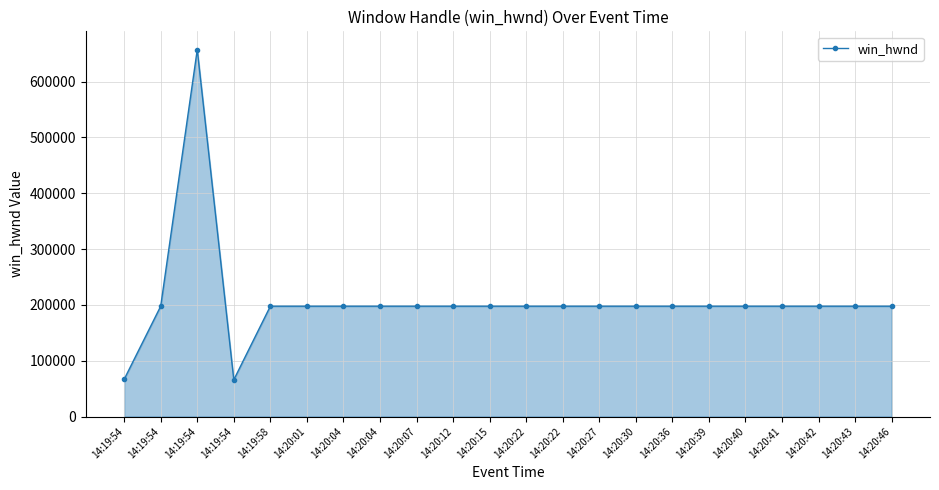

Reading right to left, what are all the values shown in this chart?

14:20:46=197686	14:20:43=197686	14:20:42=197686	14:20:41=197686	14:20:40=197686	14:20:39=197686	14:20:36=197686	14:20:30=197686	14:20:27=197686	14:20:22=197686	14:20:22=197686	14:20:15=197686	14:20:12=197686	14:20:07=197686	14:20:04=197686	14:20:04=197686	14:20:01=197686	14:19:58=197686	14:19:54=65824	14:19:54=657346	14:19:54=197686	14:19:54=66644